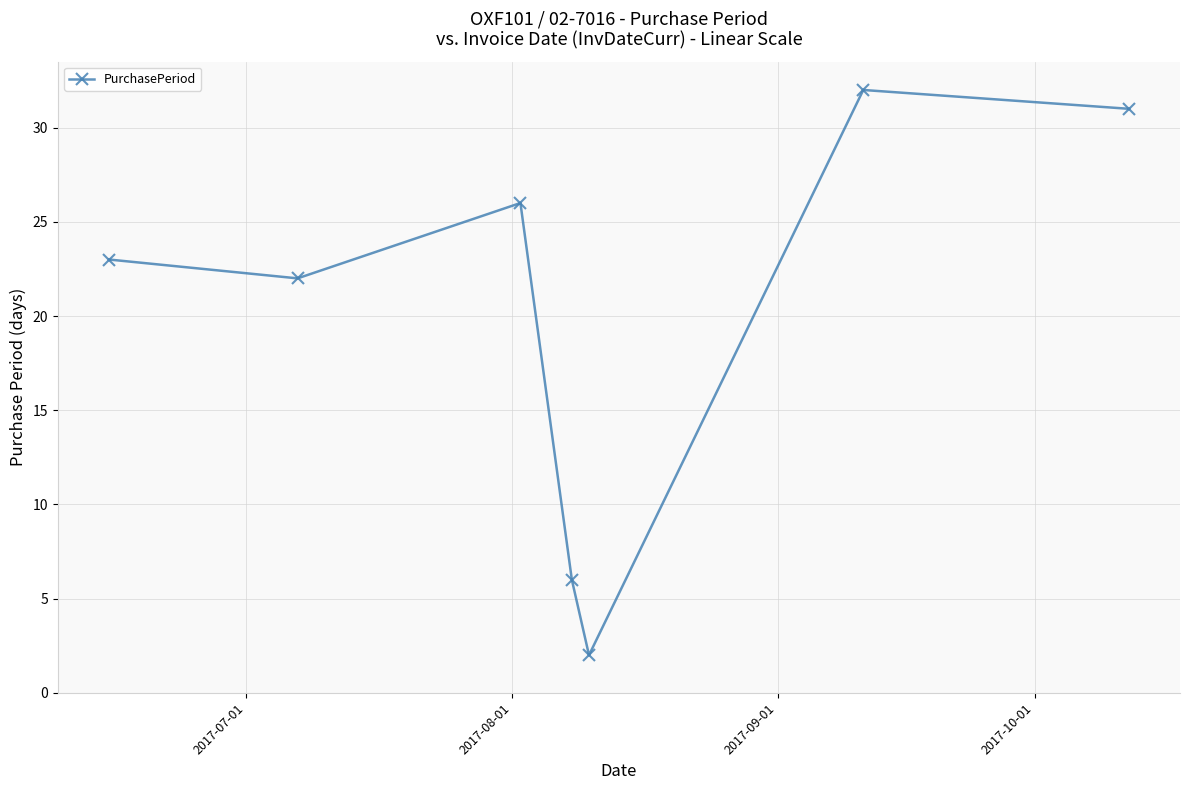

What is the average value?

20